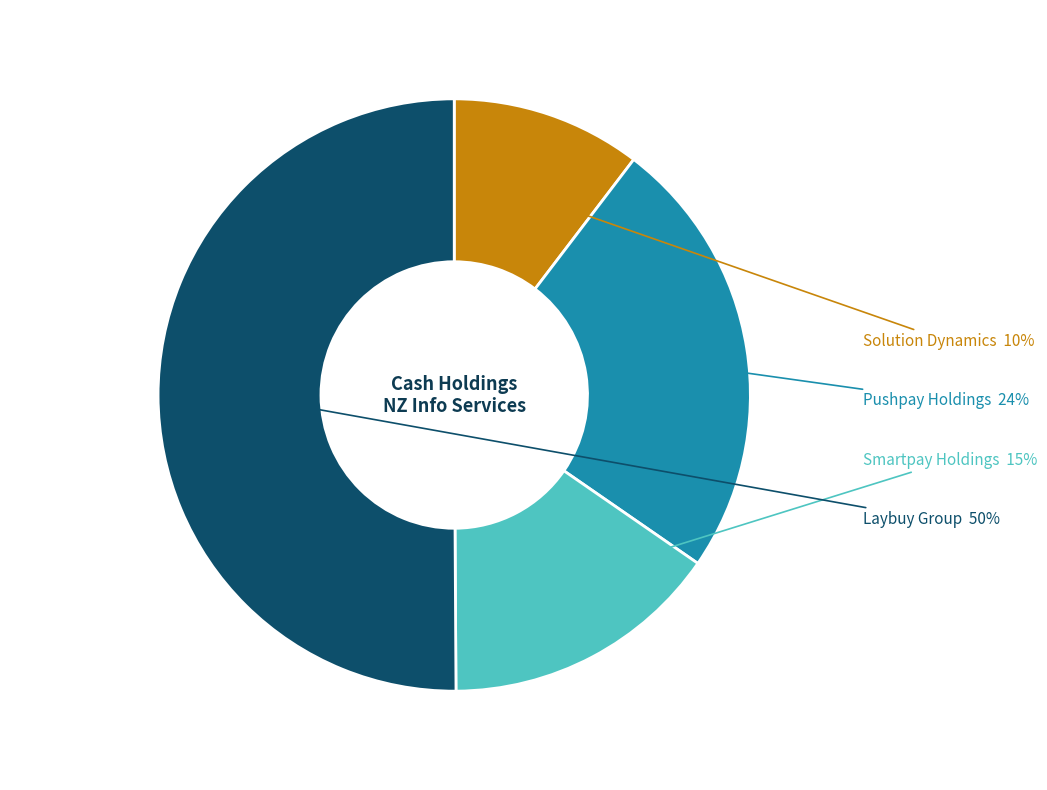

To the nearest percent, what is the difference between the largest and smallest slice percentages?

40%